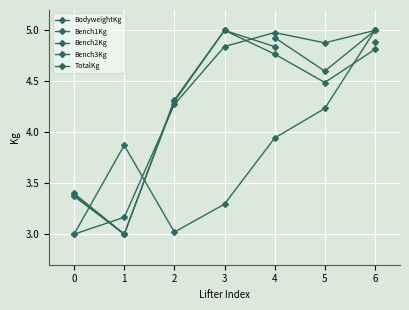

The Bench2Kg series shows 5.0 at 3. True or false?

True